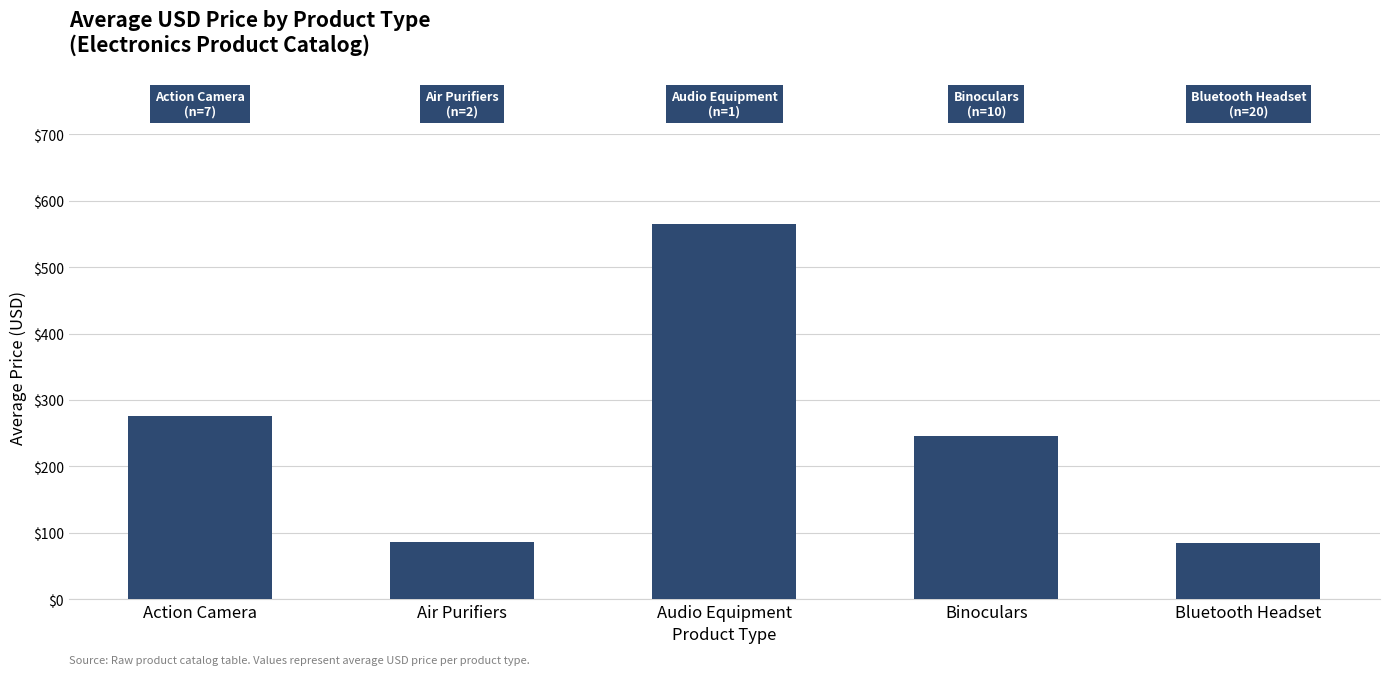

Which label corresponds to the largest value in the chart?

Audio Equipment